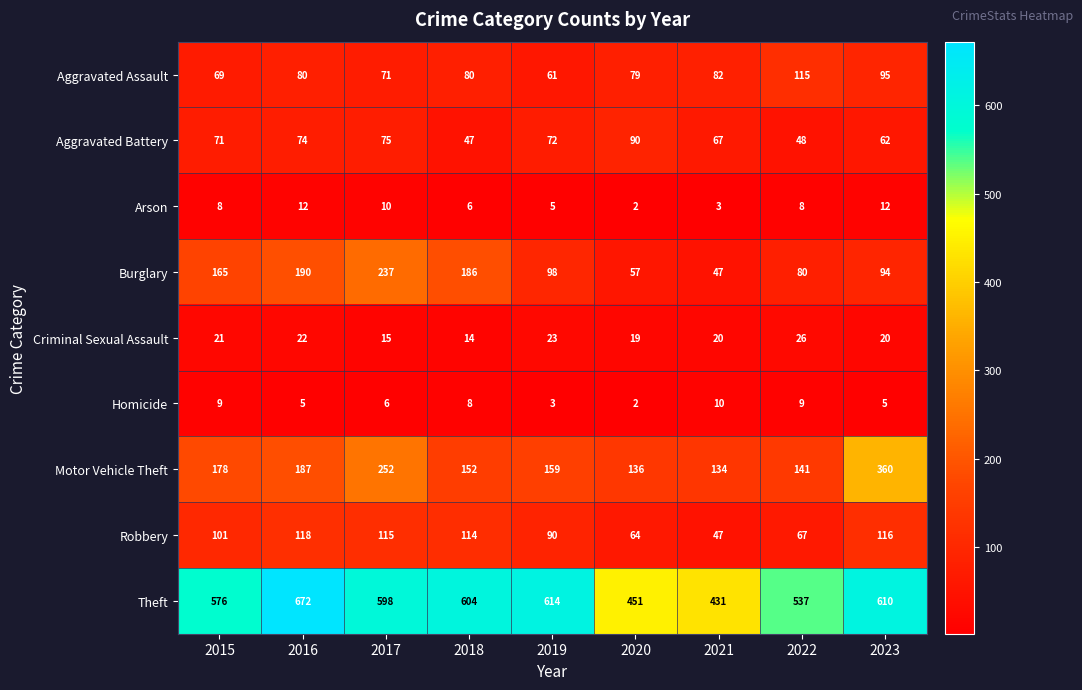

What is the sum of all Robbery values?

832